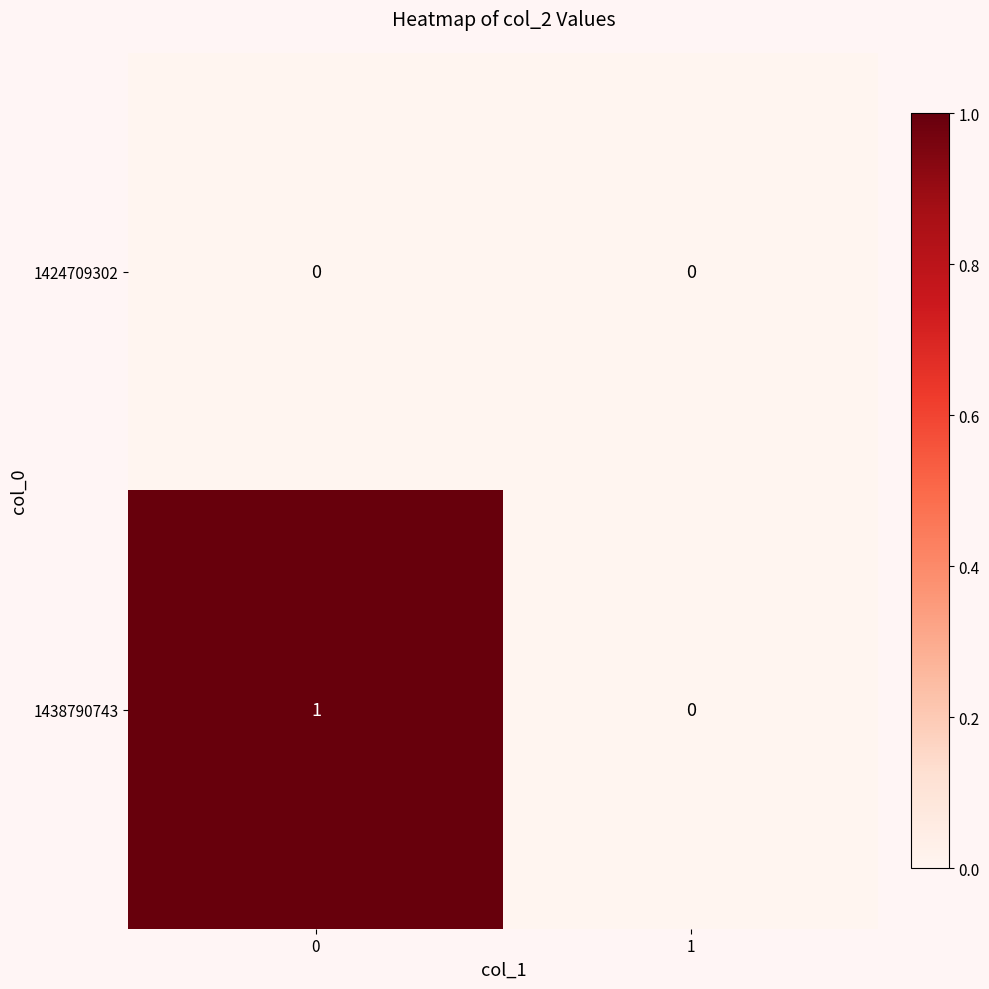

List the series in order of their overall mean, lowest first.

1424709302, 1438790743